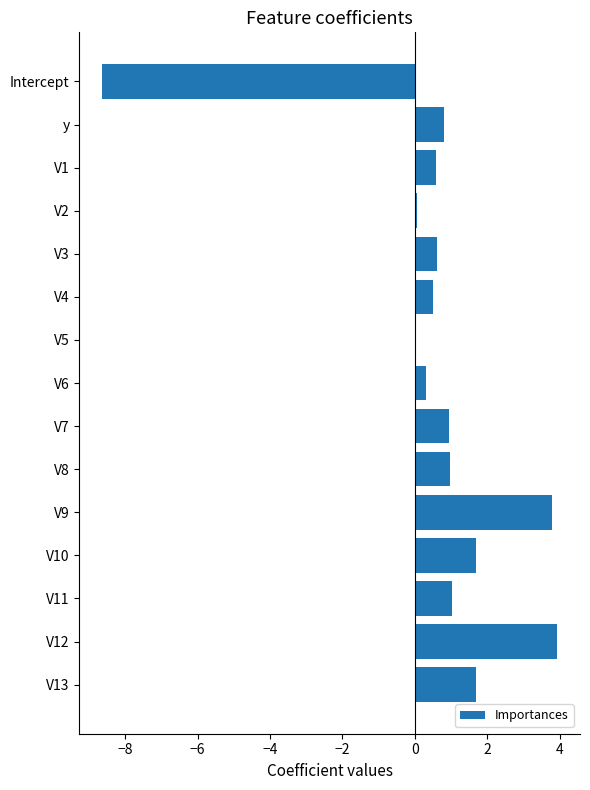

What is the sum of the values at V6 and V1?

0.9